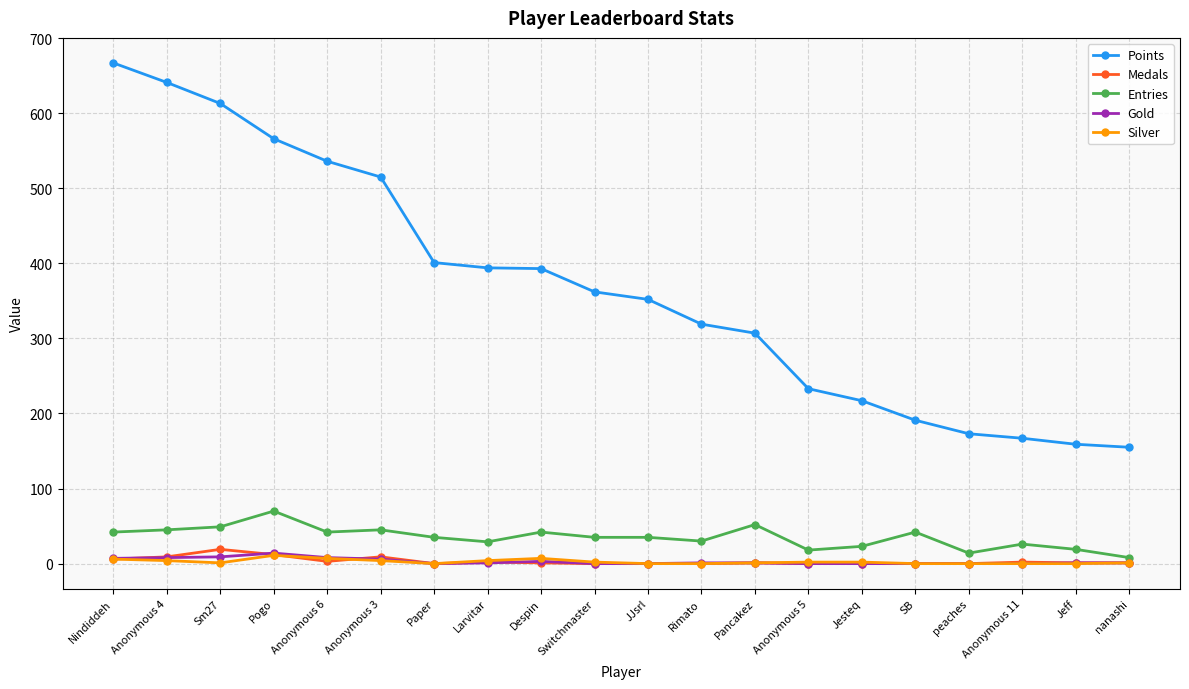

The value of Medals at Switchmaster is 0. True or false?

True